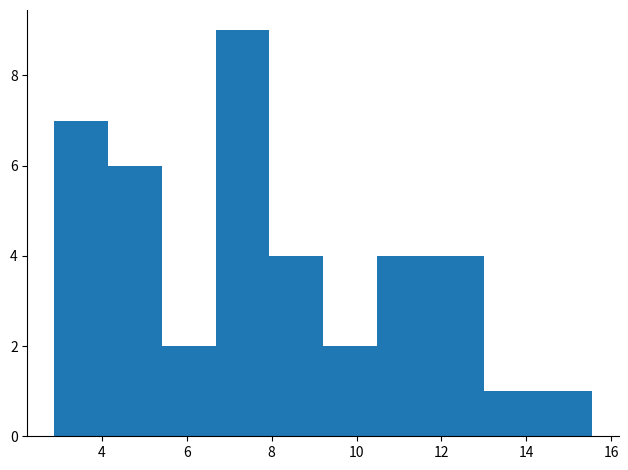

Reading left to right, list every bar in this chart as the range it spans on the x-axis followed by its height. Neither the bar edges nor the heights are printed on the chart, so give them approximately, as read against the axes.

2.8 to 4.2: 7
4.2 to 5.4: 6
5.4 to 6.6: 2
6.6 to 8.0: 9
8.0 to 9.2: 4
9.2 to 10.4: 2
10.4 to 11.8: 4
11.8 to 13.0: 4
13.0 to 14.2: 1
14.2 to 15.6: 1